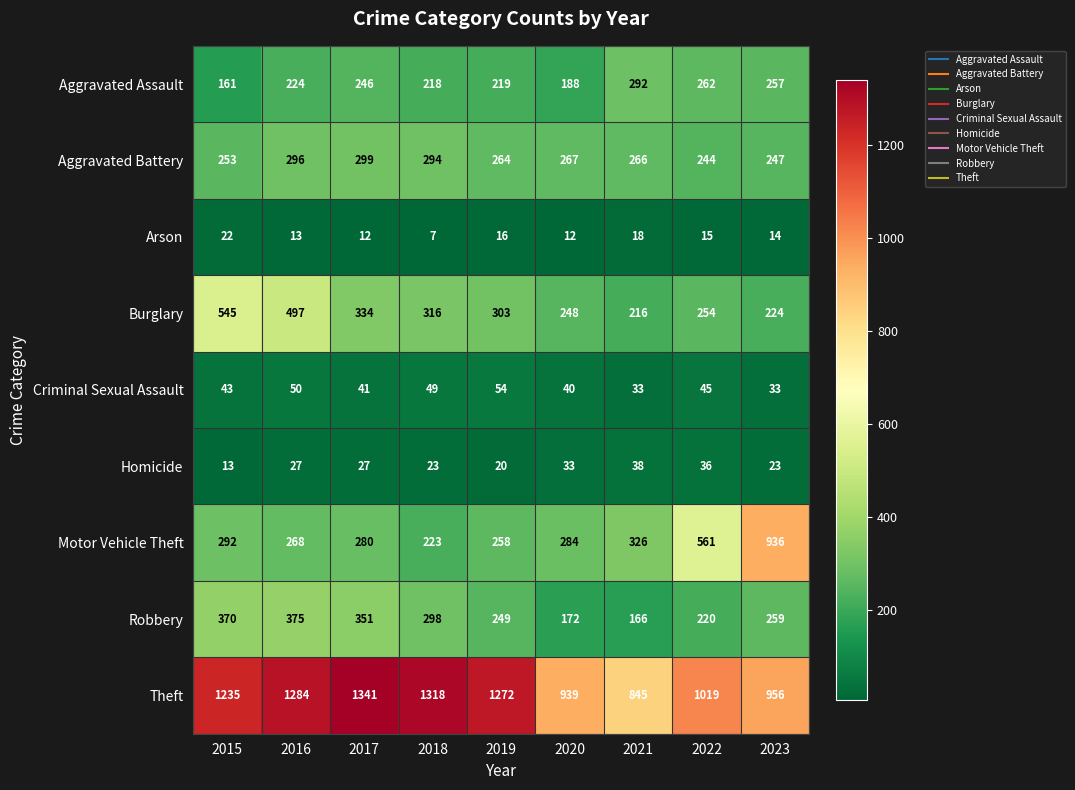

True or false: Homicide has a value of 23 at 2023.

True